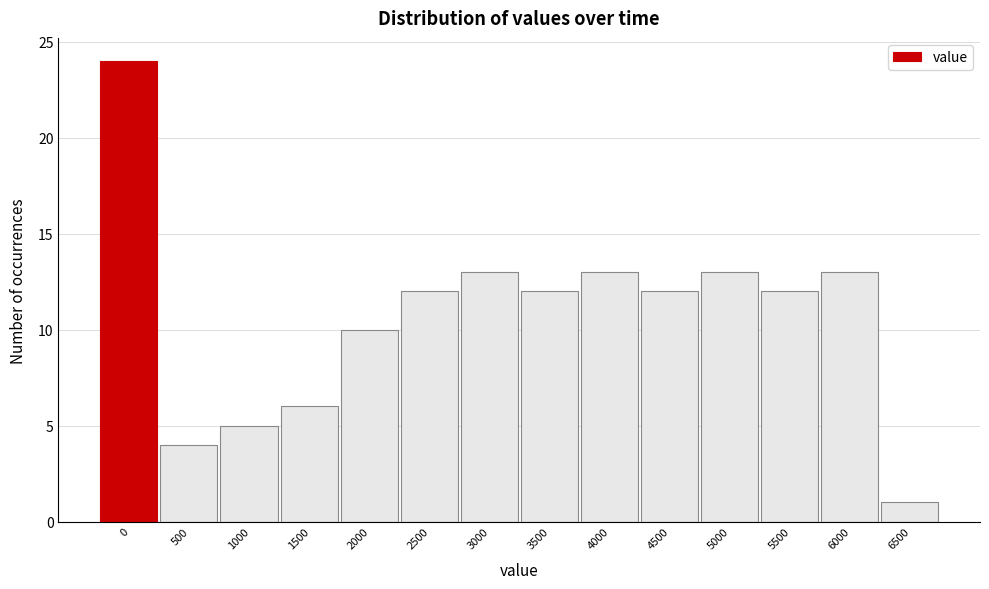

Reading right to left, extract all data points from this chart.

1	13	12	13	12	13	12	13	12	10	6	5	4	24